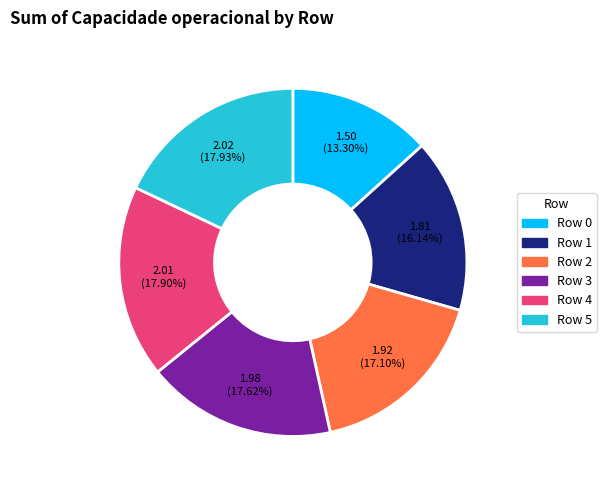

Does any single category account for the majority?

No